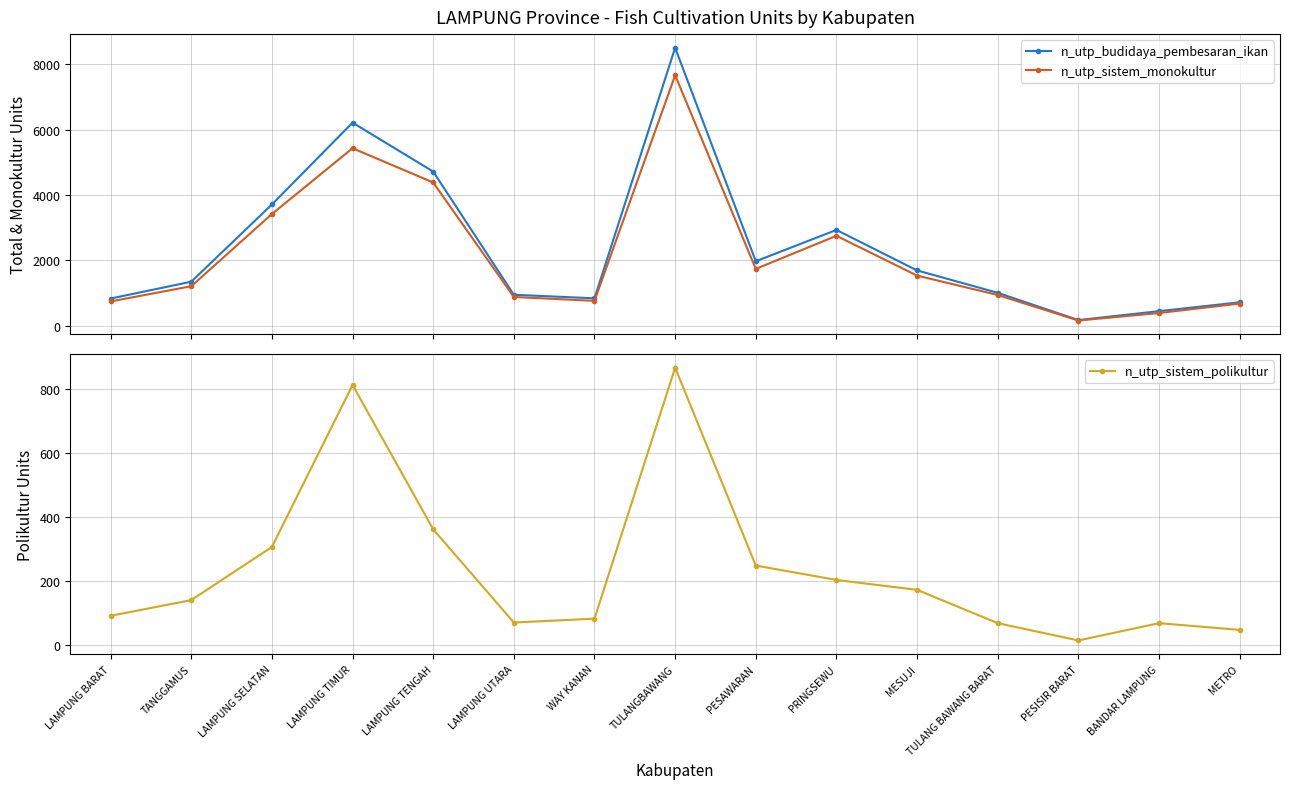

What position from the right is TULANGBAWANG?

8